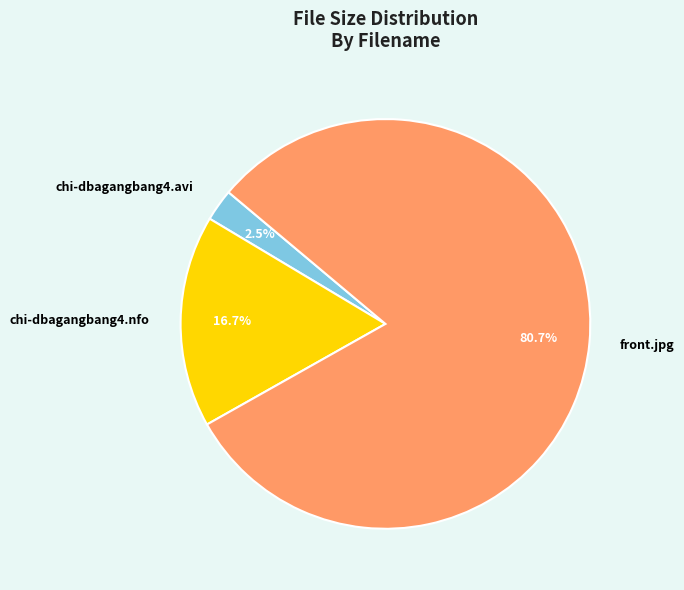

Which has a higher value, chi-dbagangbang4.nfo or front.jpg?

front.jpg